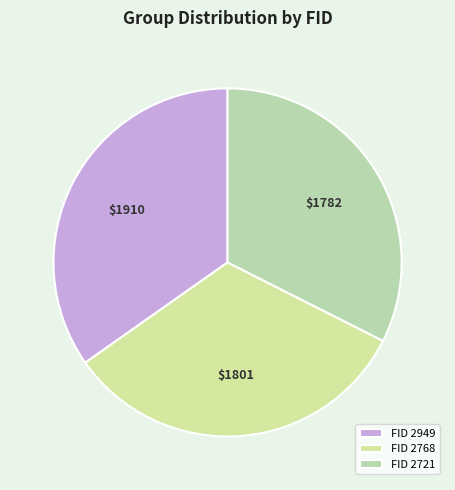

The $1782 slice represents 38% of the pie. True or false?

False